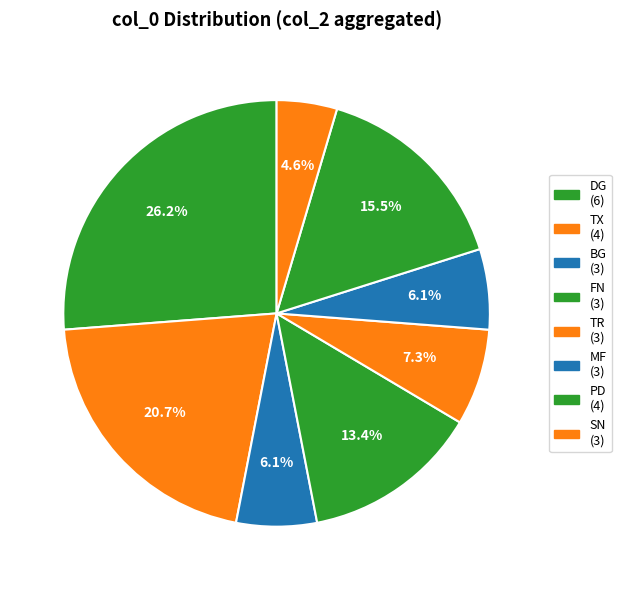

To the nearest percent, what is the average slice percentage?

12%